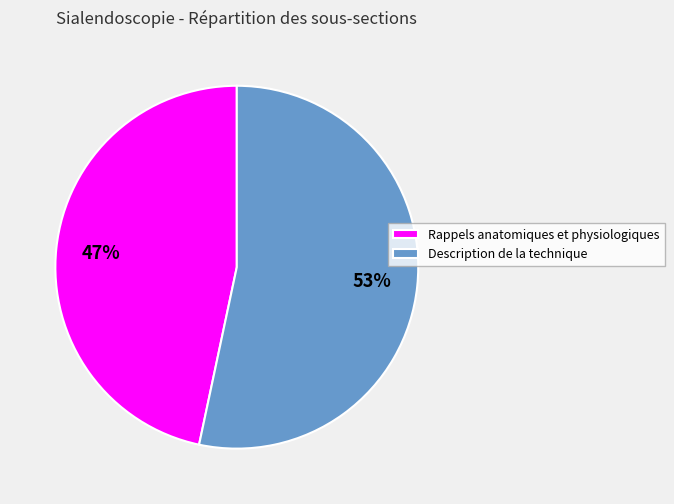

Combined, do Description de la technique and Rappels anatomiques et physiologiques account for over 50%?

Yes